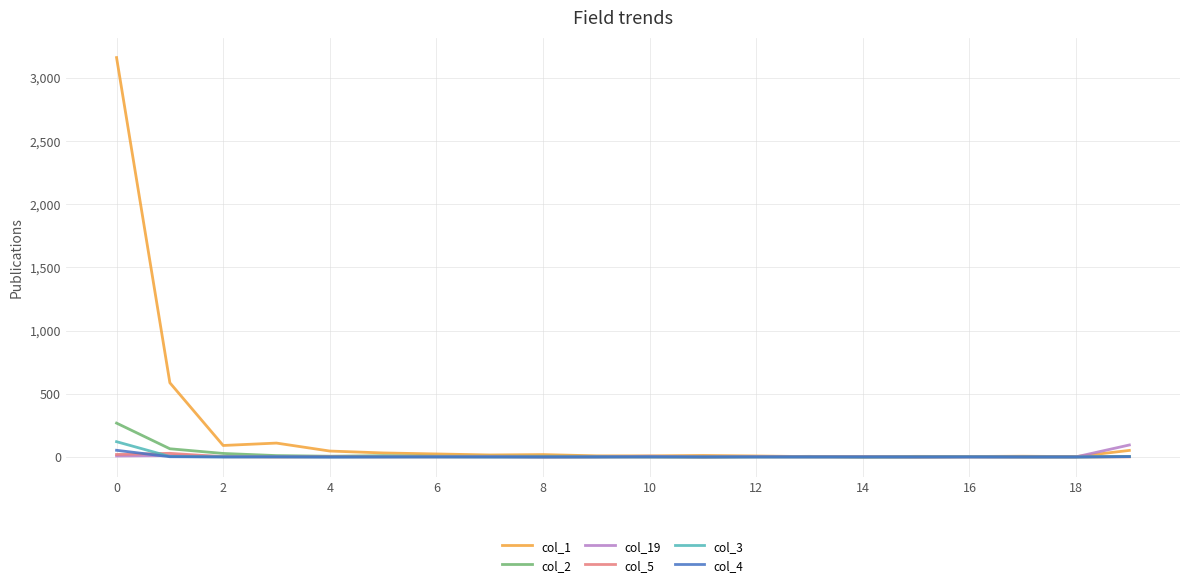

What is the average value of the col_3 series?

7